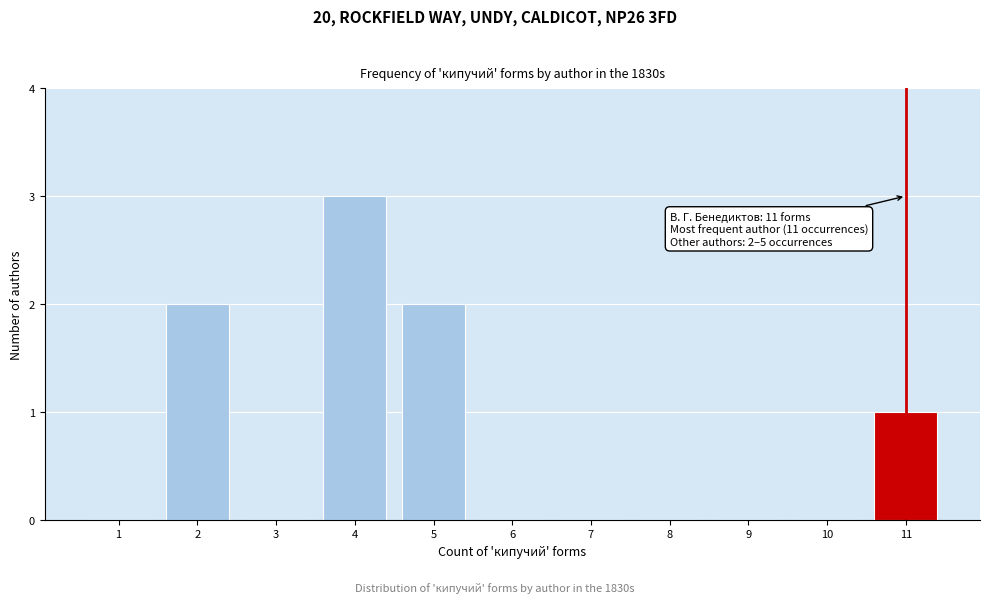

Reading left to right, list all the values displayed in this chart.

1=0	2=2	3=0	4=3	5=2	6=0	7=0	8=0	9=0	10=0	11=1